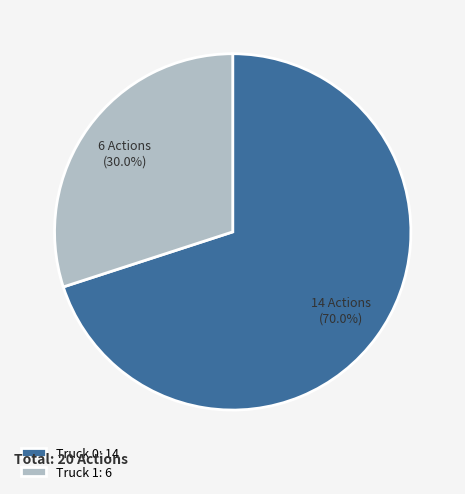

To the nearest percent, what is the combined percentage of Truck 1 and Truck 0?

100%